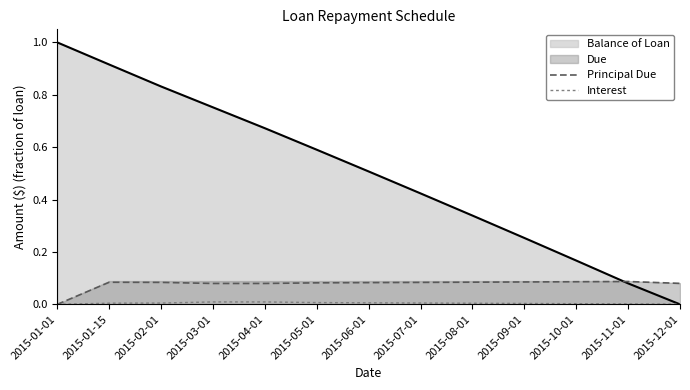

What position from the right is 2015-05-01?

8